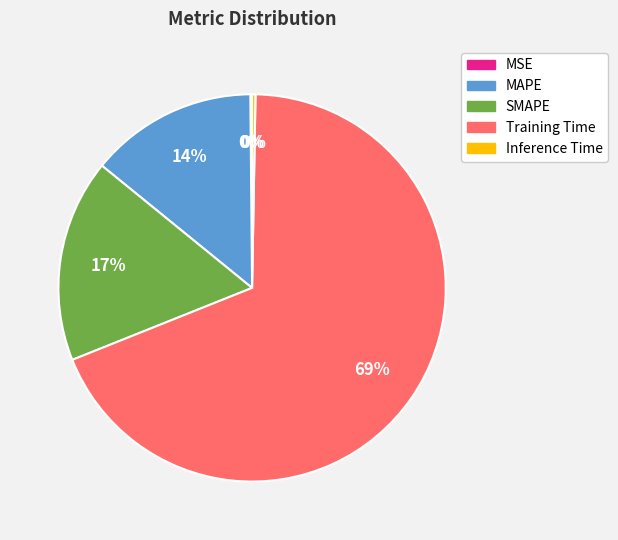

Combined, do SMAPE and Training Time account for over 50%?

Yes